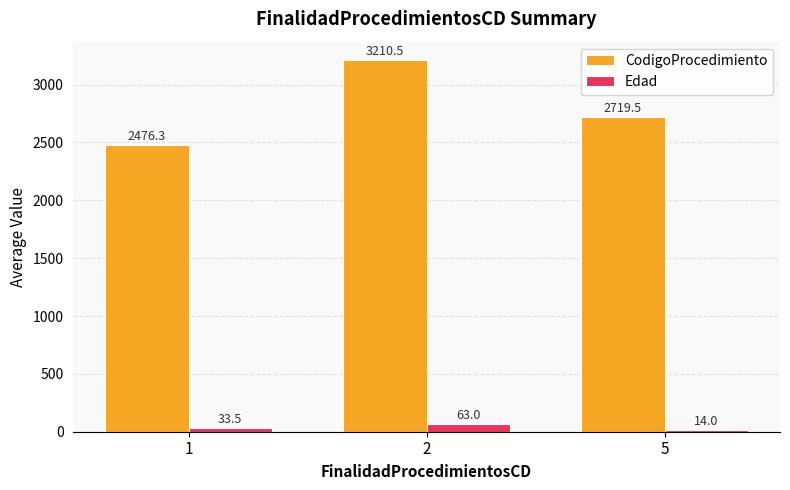

At which category is the sum across all series the highest?

2